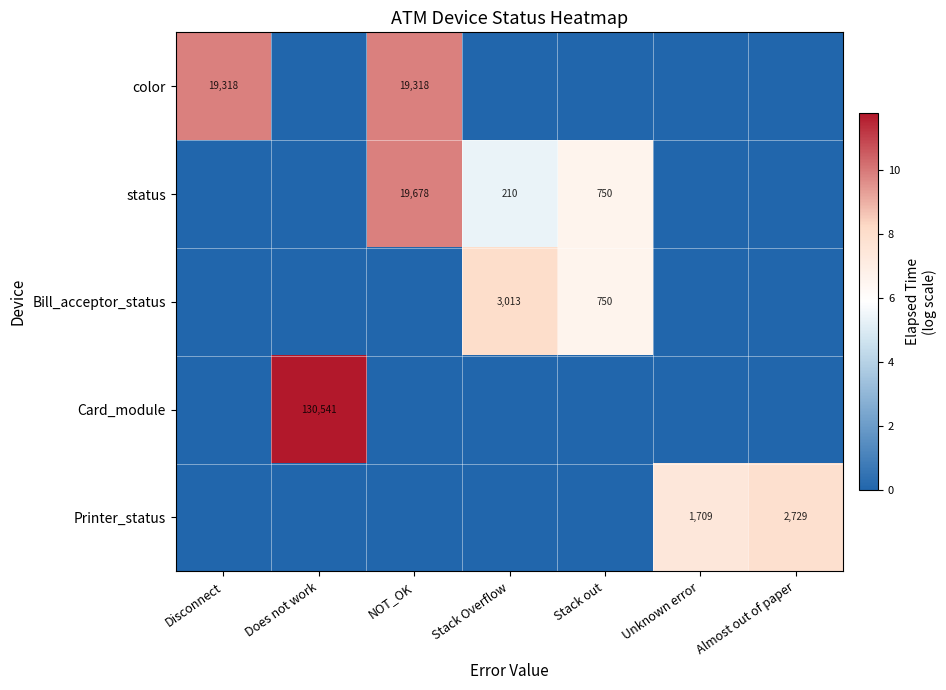

Which has a higher value, Disconnect or NOT_OK?

Disconnect